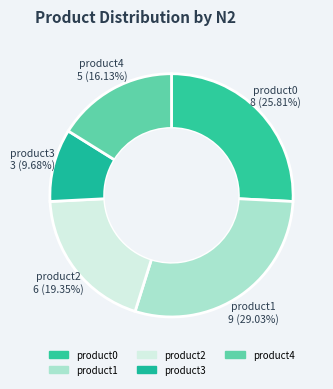

How many slices are in this pie chart?

5